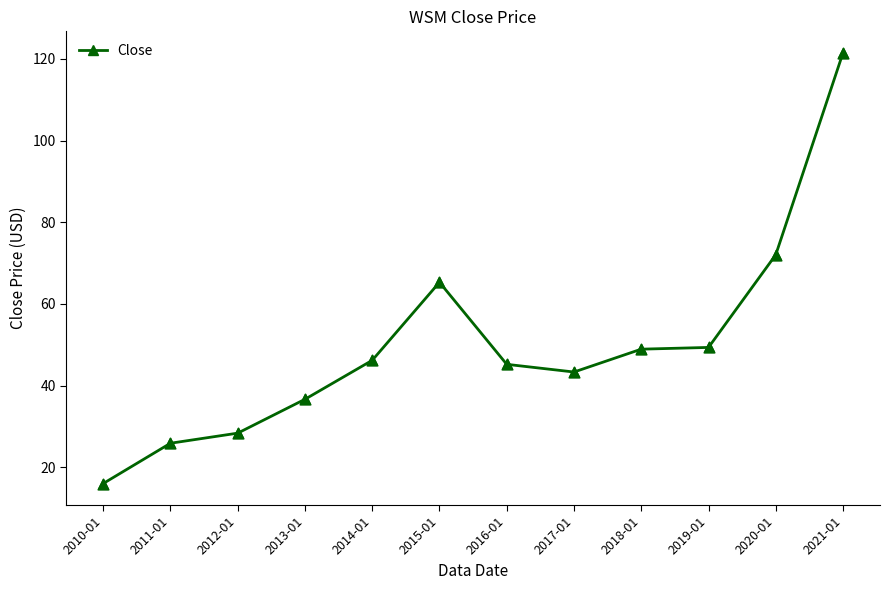

What is the ratio of the value at 2019-01 to the value at 2018-01?

1.0